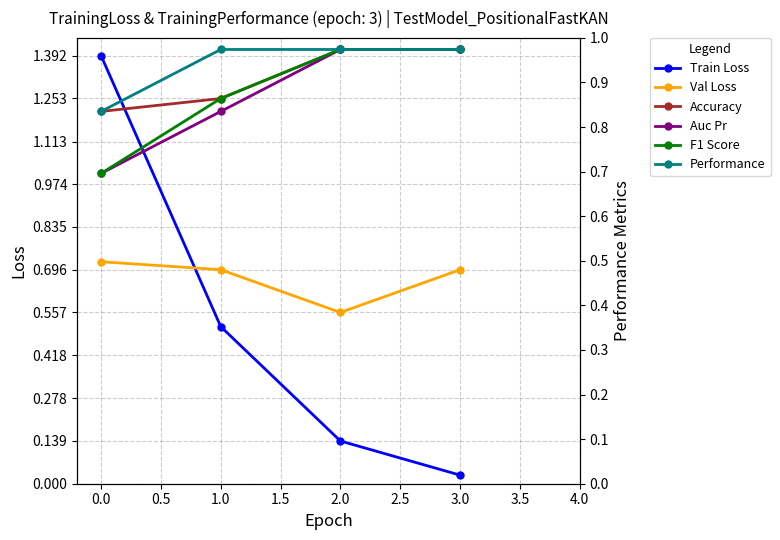

What is the lowest value of the Accuracy series?

0.8